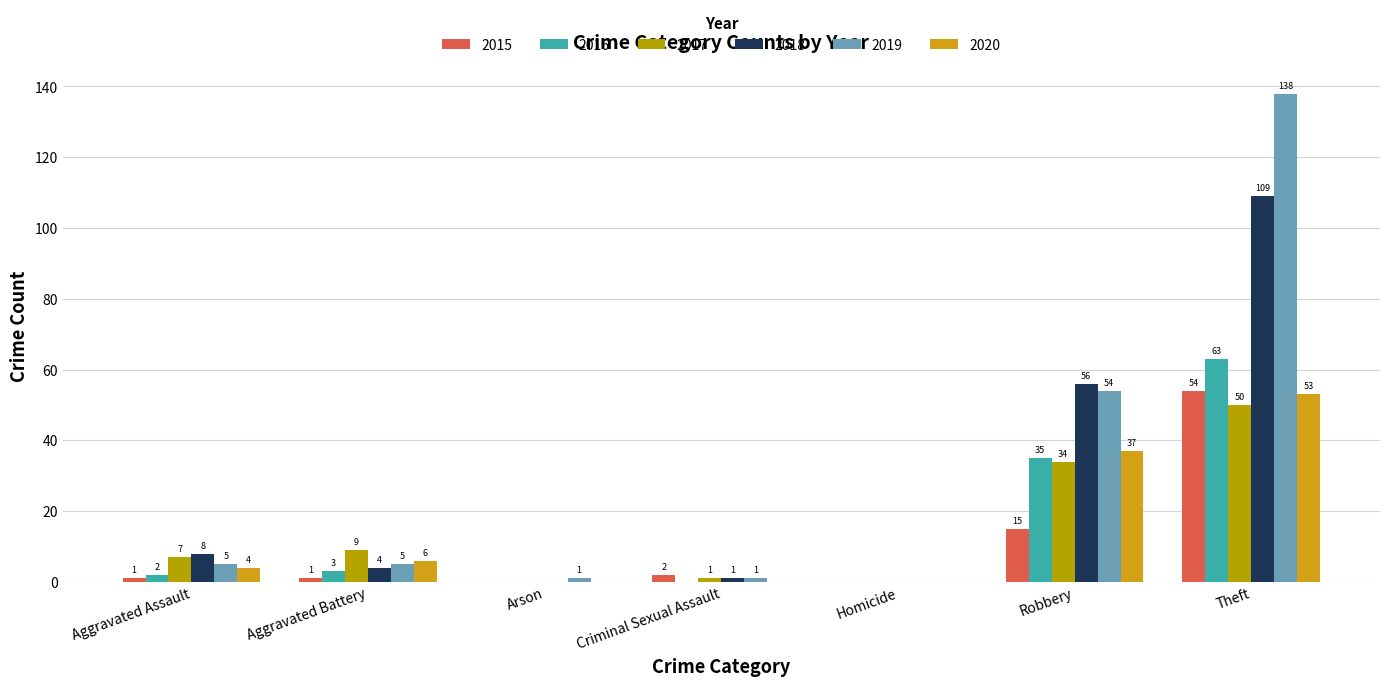

Reading left to right, list all the values displayed in this chart.

2015: 1	1	0	2	0	15	54
2016: 2	3	0	0	0	35	63
2017: 7	9	0	1	0	34	50
2018: 8	4	0	1	0	56	109
2019: 5	5	1	1	0	54	138
2020: 4	6	0	0	0	37	53